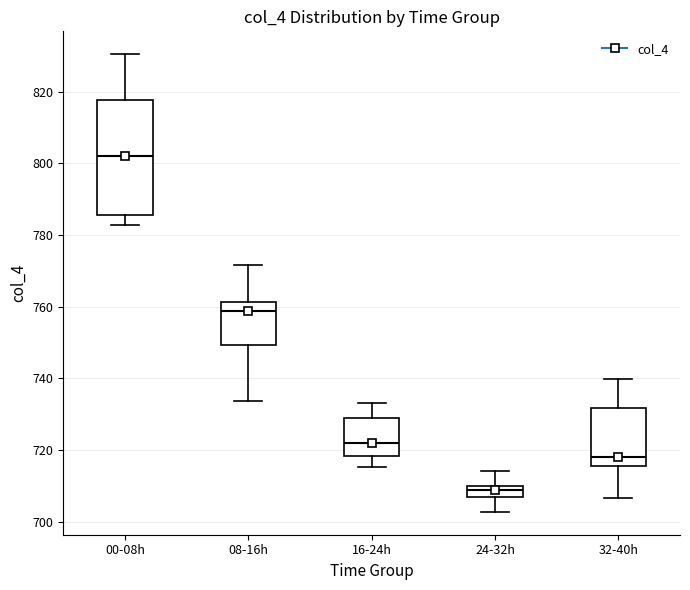

Which box's median line is the highest?

00-08h